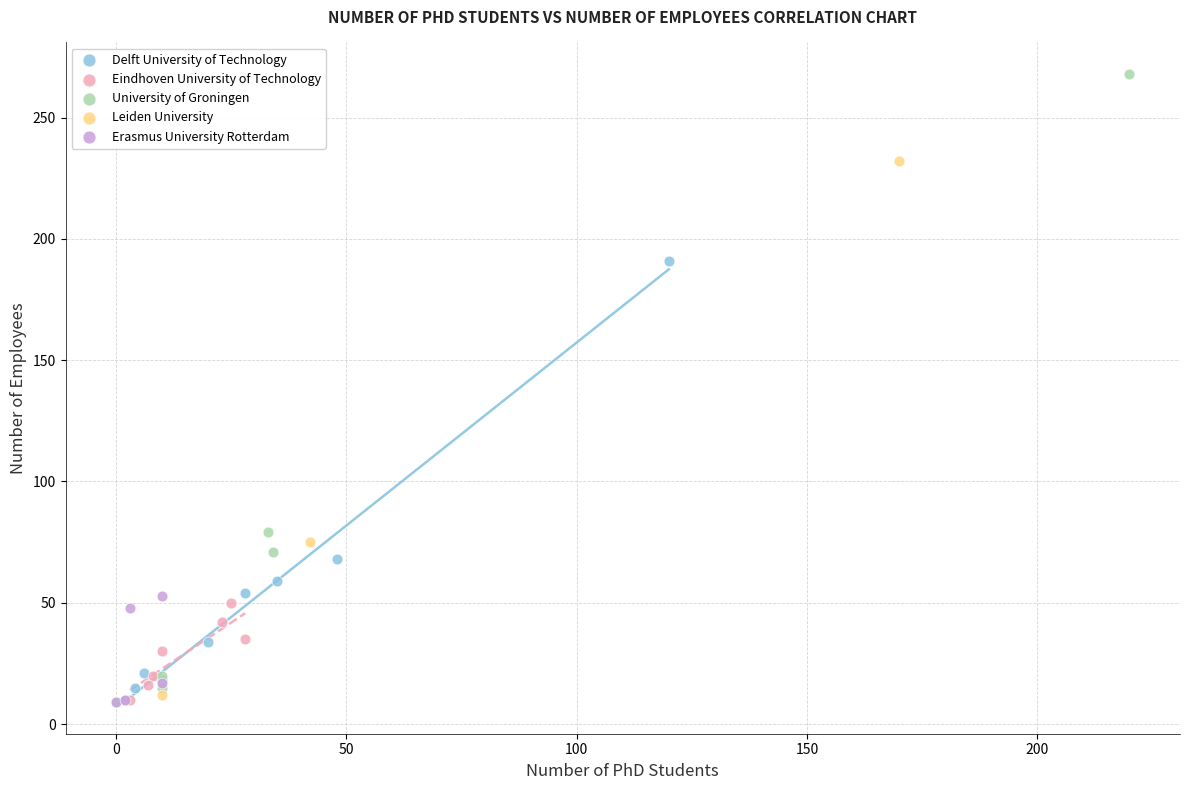

Which series has the largest Y range (max minus min)?

University of Groningen